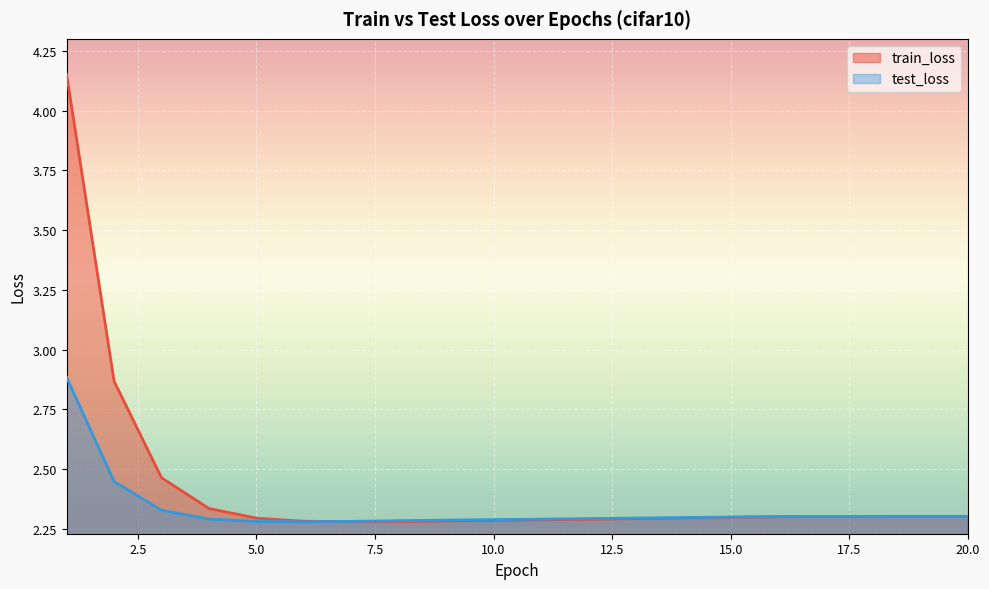

List the series in order of their overall mean, lowest first.

test_loss, train_loss